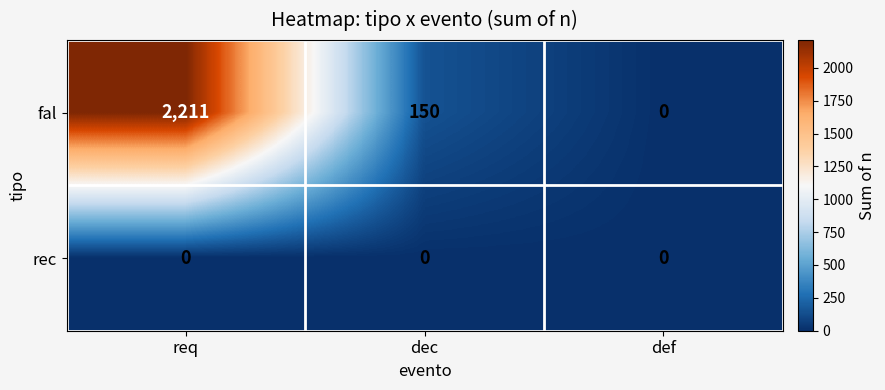

Between req and dec, which series saw the biggest shift?

fal